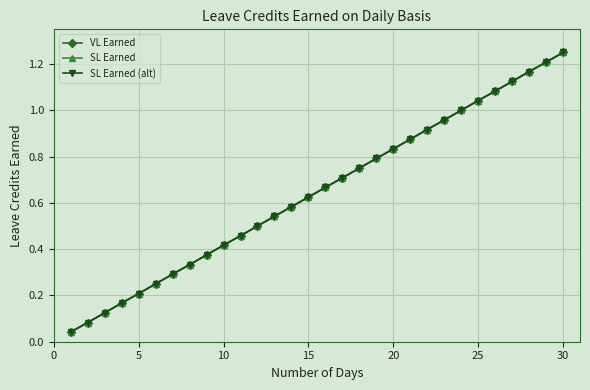

Is this an area chart (filled region under the line)?

No